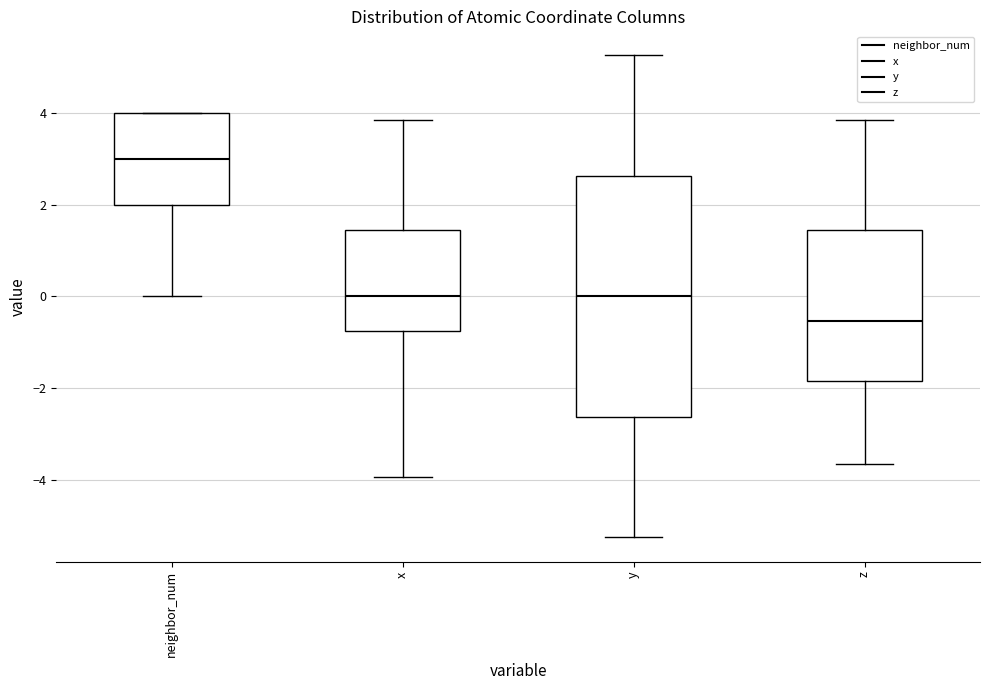

Reading left to right, read every box against the y-axis: the position of its median line, the range the box covers, and the ends of its whiskers. The values are not printed on the chart, so give them approximately, as read against the axis.

neighbor_num: median 3.0, box 2.0 to 4.0, whiskers 0.0 to 4.0
x: median 0.0, box -0.8 to 1.4, whiskers -4.0 to 3.8
y: median 0.0, box -2.6 to 2.6, whiskers -5.2 to 5.2
z: median -0.6, box -1.8 to 1.4, whiskers -3.6 to 3.8